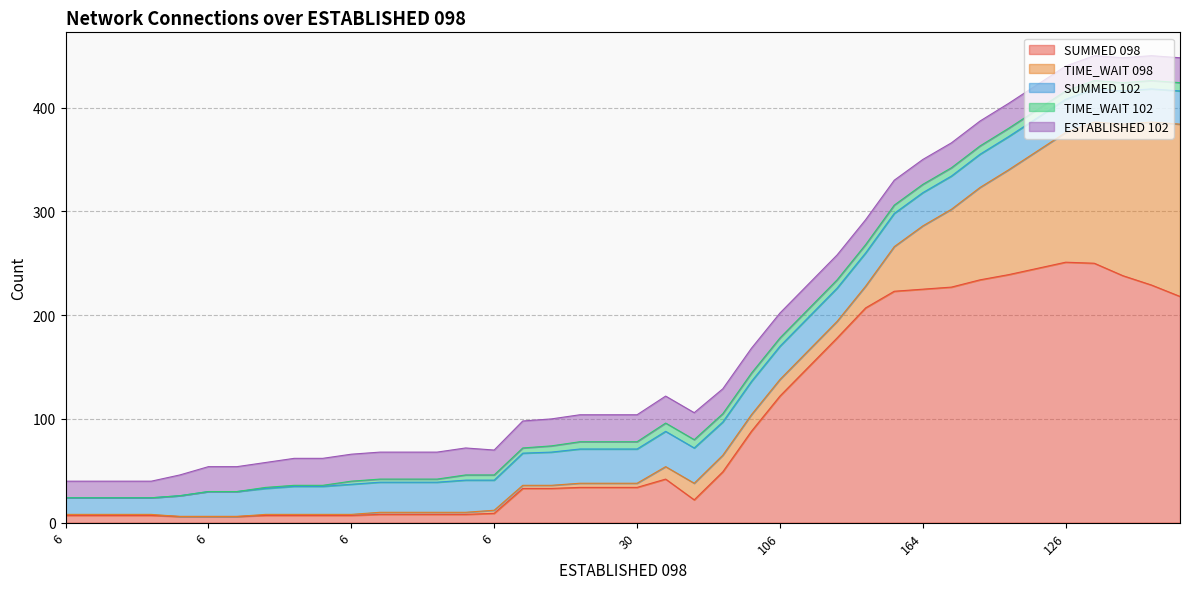

Rank the categories by SUMMED 098 value from highest to lowest.

35, 36, 34, 33, 37, 32, 38, 31, 30, 29, 39, 28, 27, 26, 25, 24, 23, 21, 18, 19, 20, 16, 17, 22, 15, 11, 12, 13, 14, 0, 1, 2, 3, 7, 8, 9, 10, 4, 5, 6